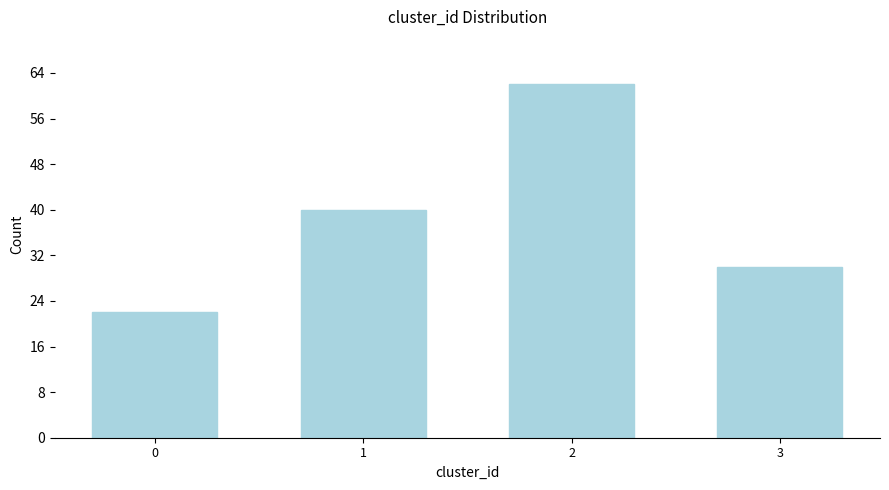

Reading right to left, what are all the values shown in this chart?

3=30	2=62	1=40	0=22